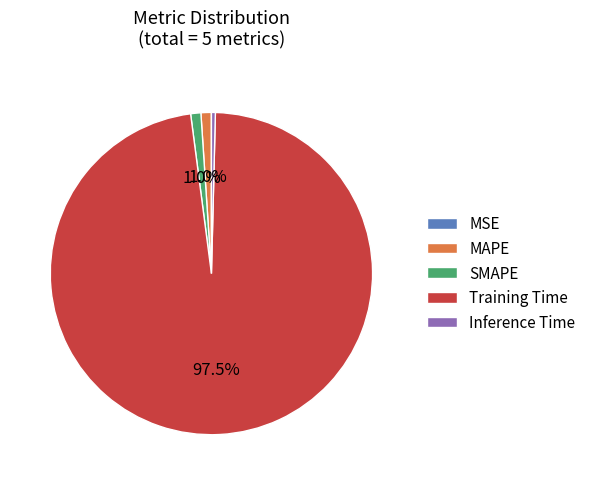

To the nearest percent, what percentage of the pie is MAPE?

1%